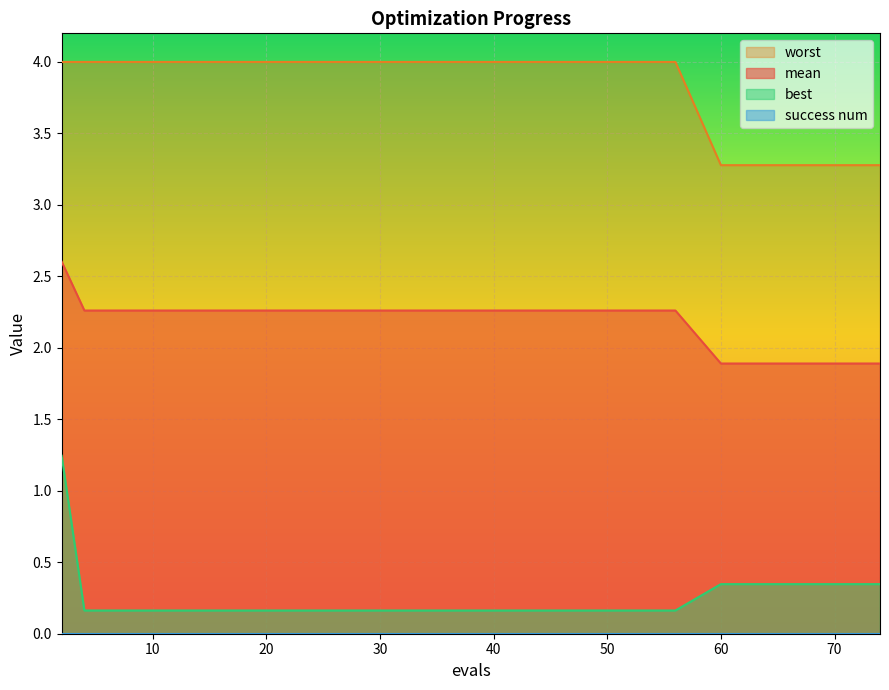

Rank the categories by best value from highest to lowest.

2, 60, 66, 69, 73, 74, 4, 8, 16, 22, 31, 38, 45, 53, 56